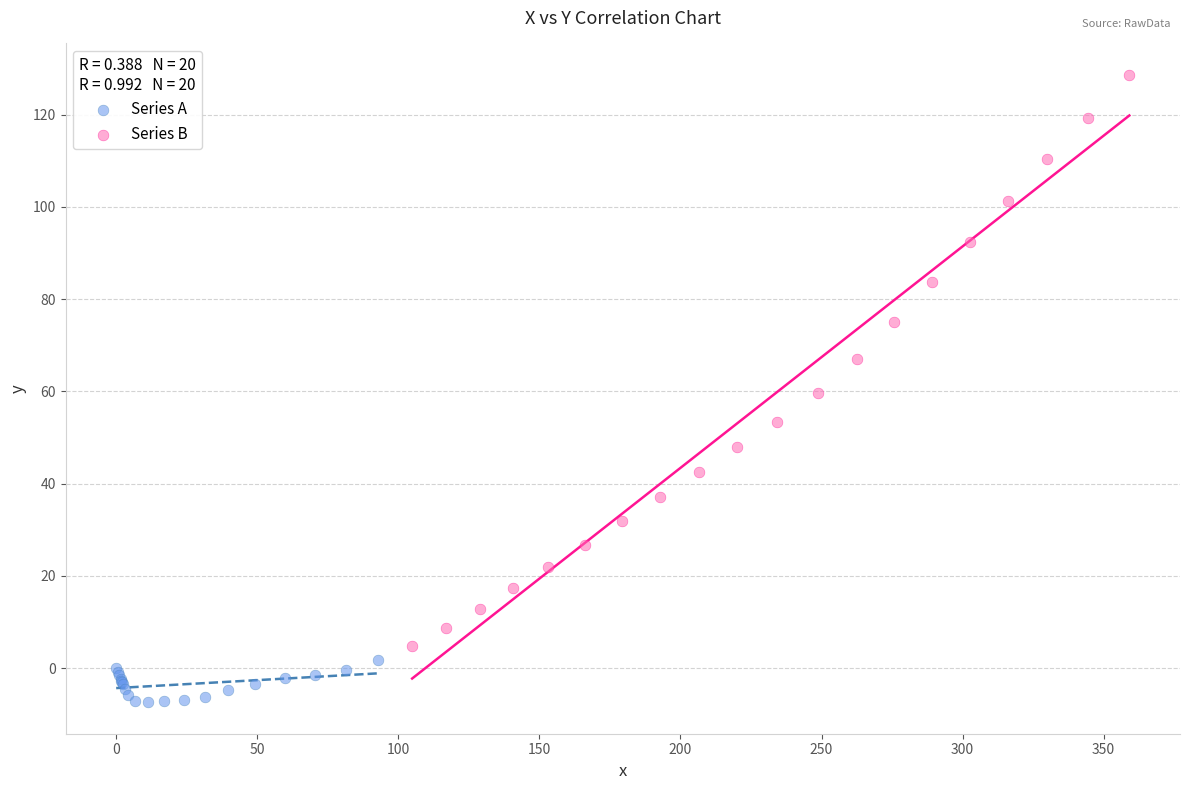

Which series has the largest Y range (max minus min)?

Series B